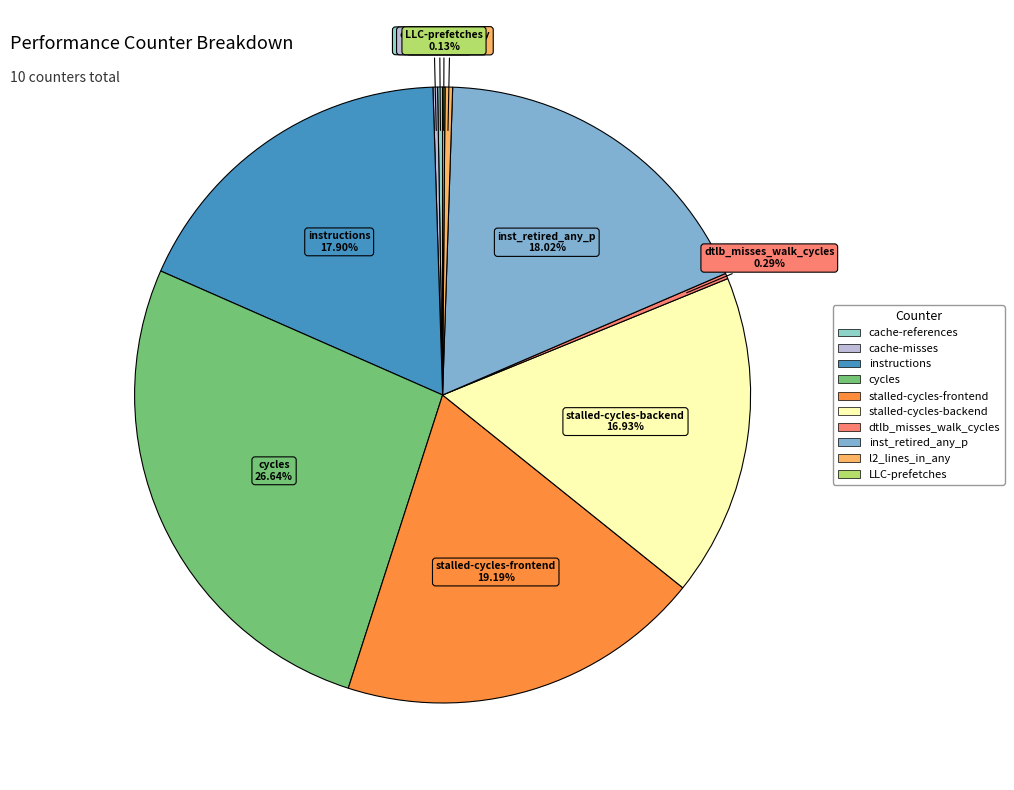

Does cycles represent more than half of the total?

No